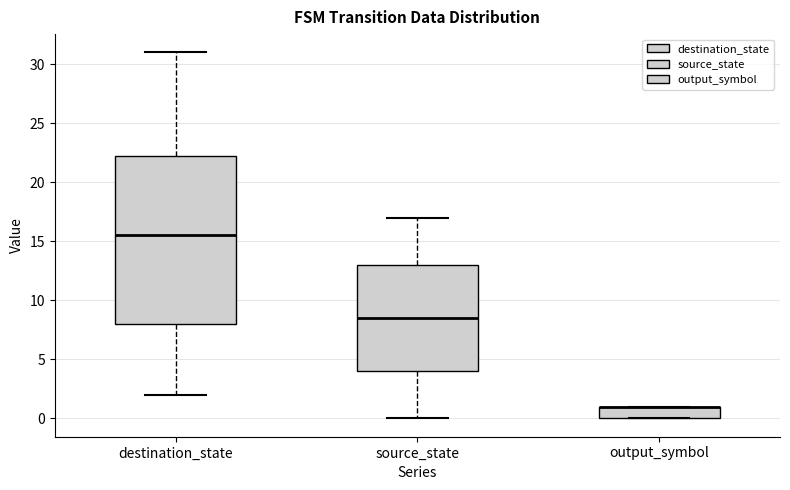

Which box is the tallest, from its lower edge to its upper edge?

destination_state